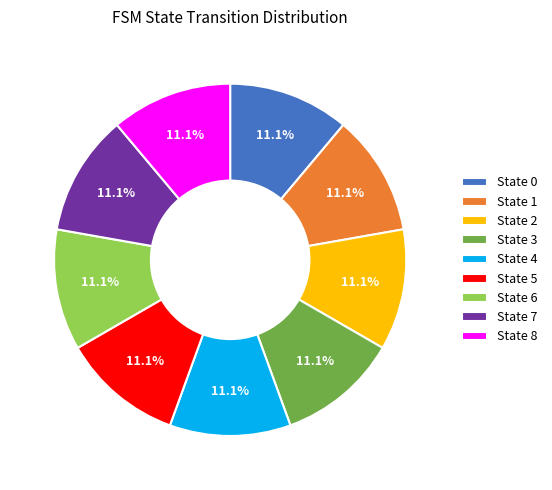

What percentage do State 8 and State 3 together represent?

22.2%